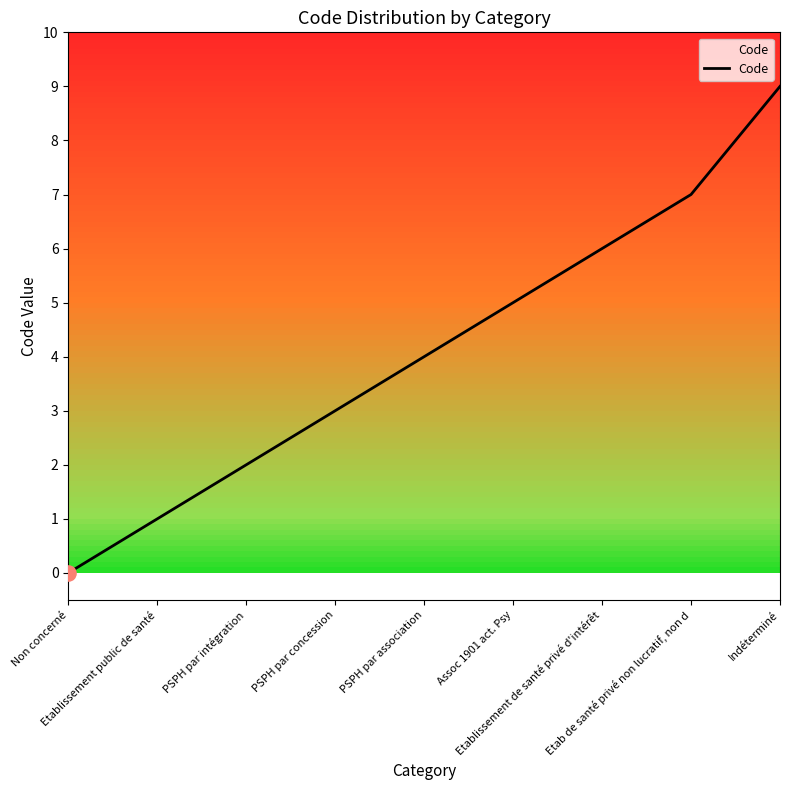

What is the change in value from Assoc 1901 act. Psy to Etablissement de santé privé d'intérêt?

+1